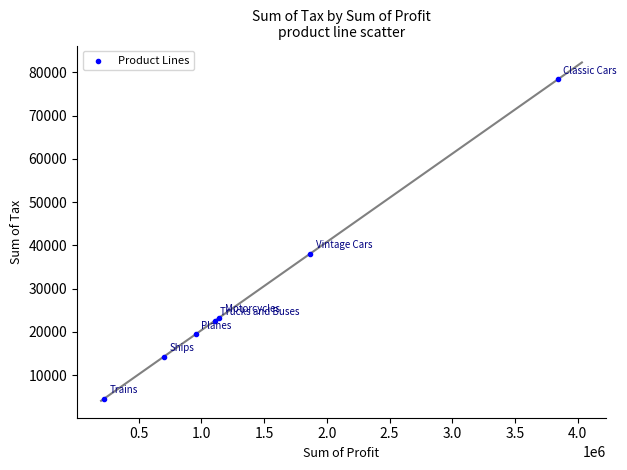

What Y value in the scatter plot is closest to 41458?

38063.0